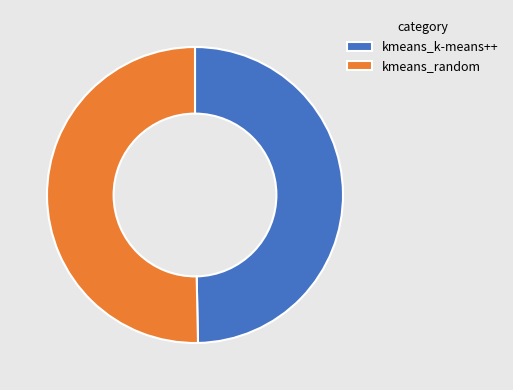

Combined, do kmeans_random and kmeans_k-means++ account for over 50%?

Yes